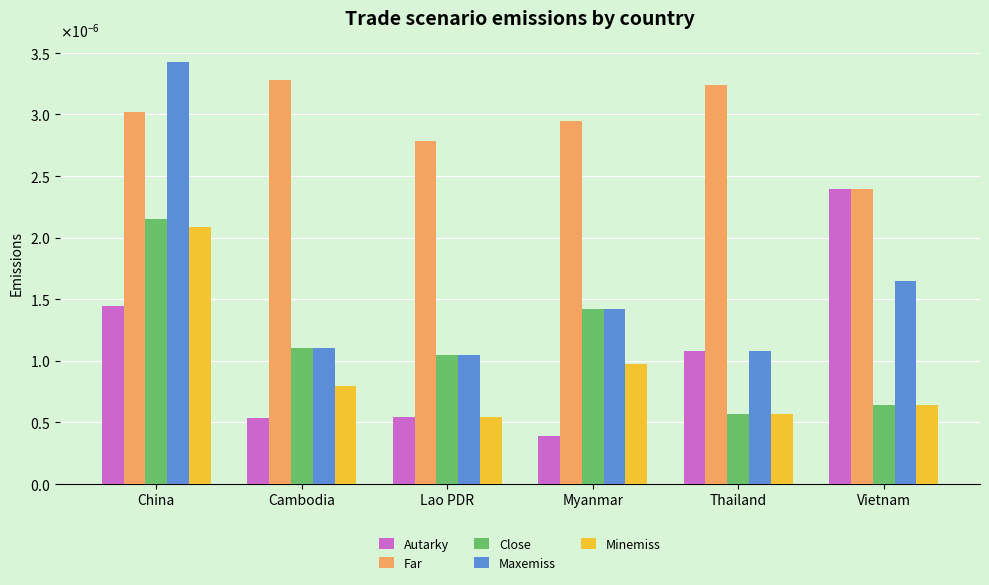

Is the value of Autarky at Thailand greater than the value of Close at Myanmar?

No